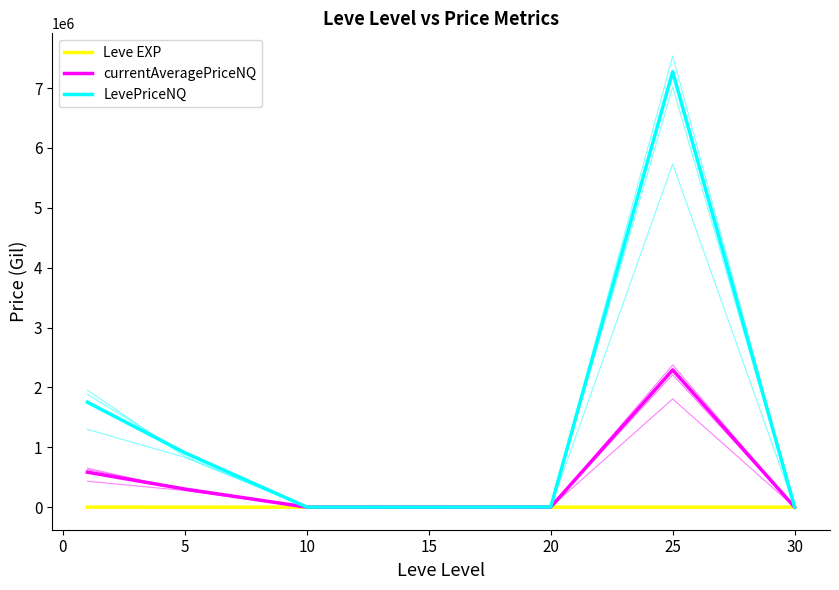

What are all the series names shown in the legend?

Leve EXP, currentAveragePriceNQ, LevePriceNQ